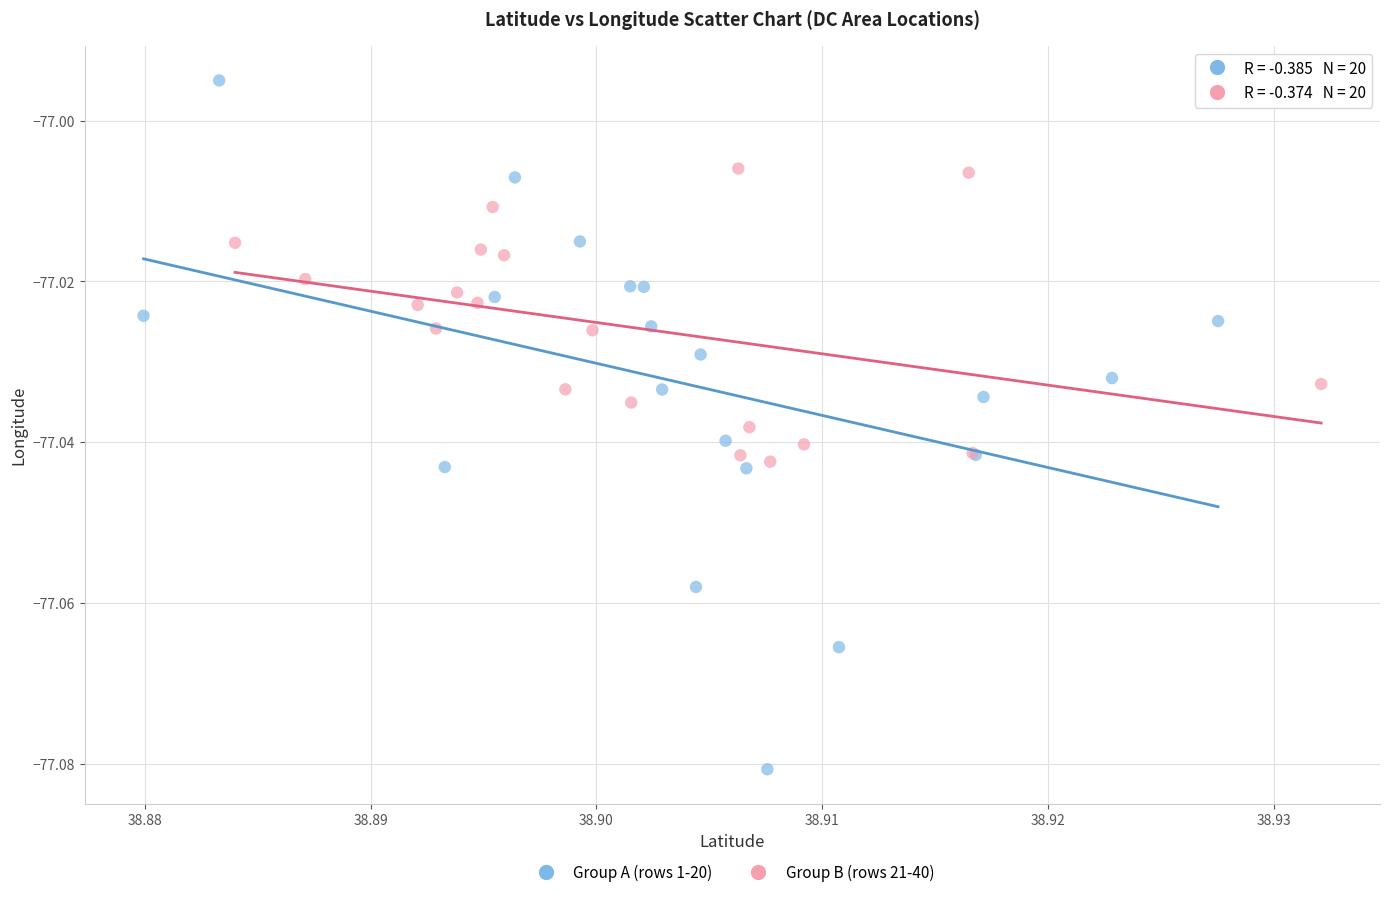

Which series contains the highest Y value?

Group A (rows 1-20)